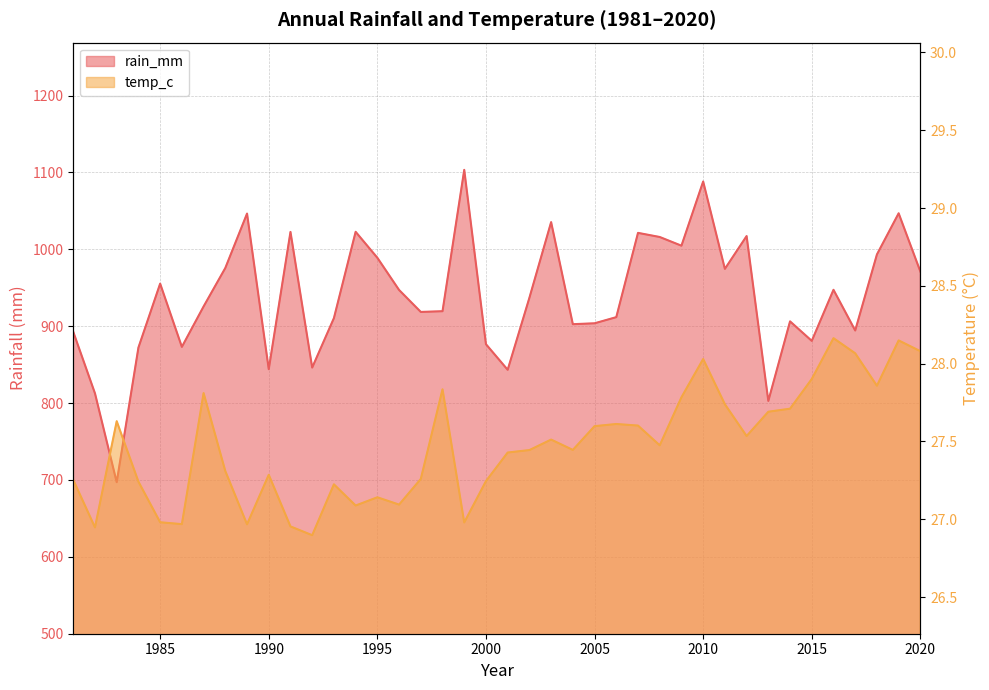

What is the average value of the temp_c series?

27.5